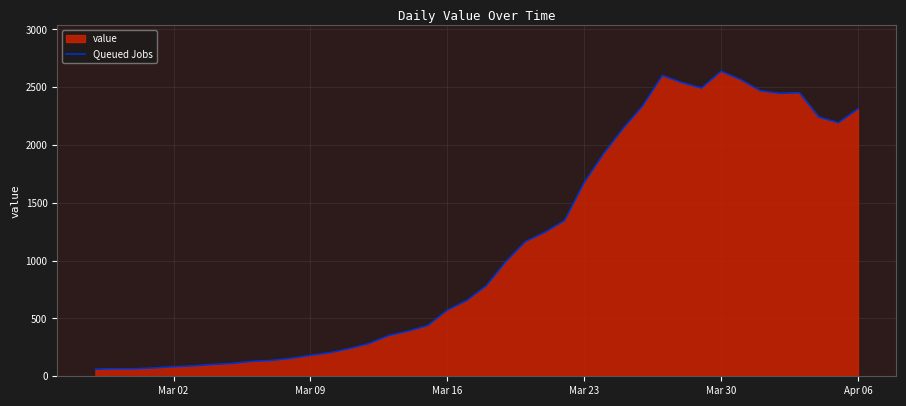

What is the greatest value displayed?

2639